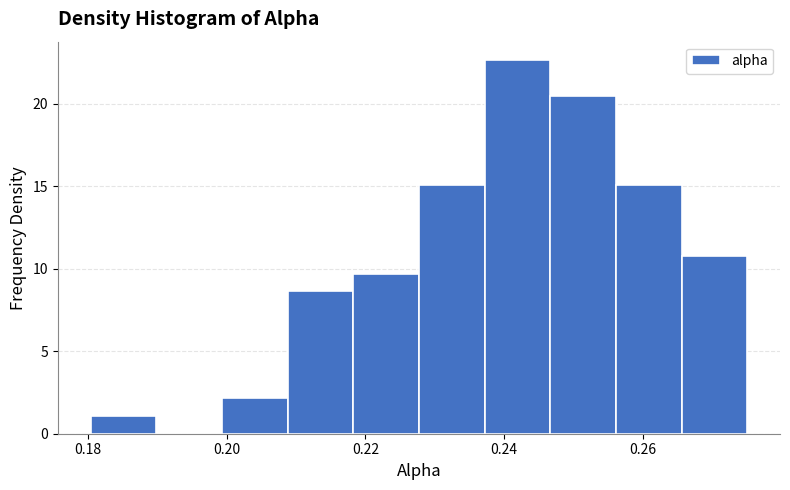

Over which range of the x-axis is the bar tallest?

0.238 to 0.246